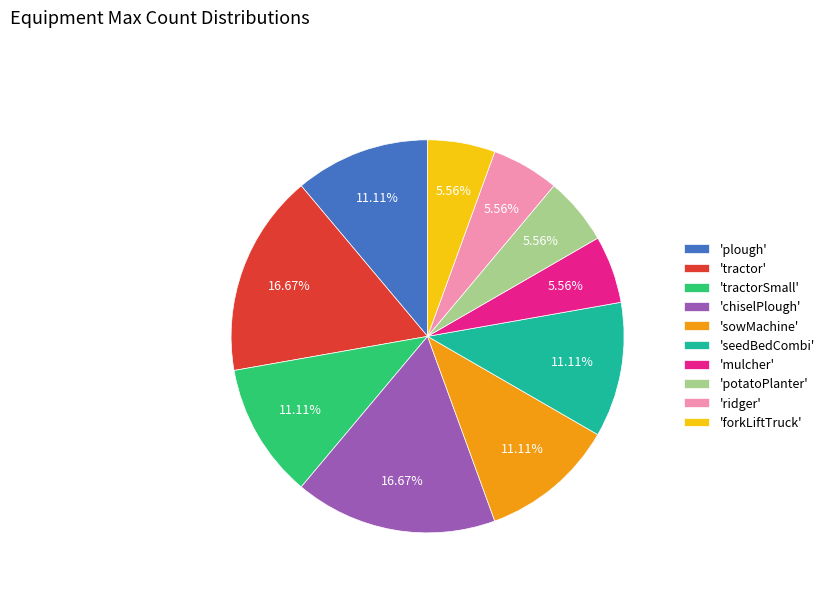

Combined, do 'chiselPlough' and 'plough' account for over 50%?

No